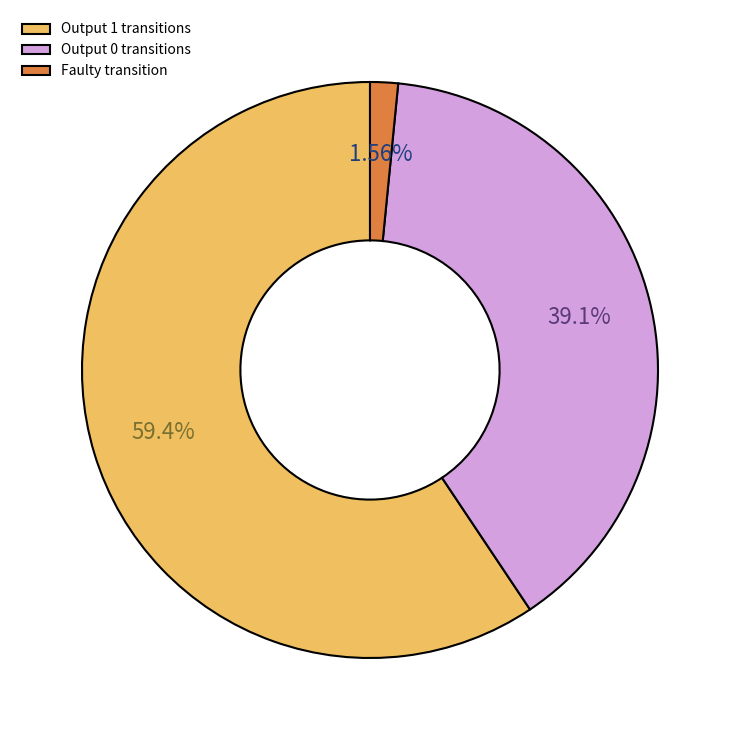

How many segments does this pie chart have?

3